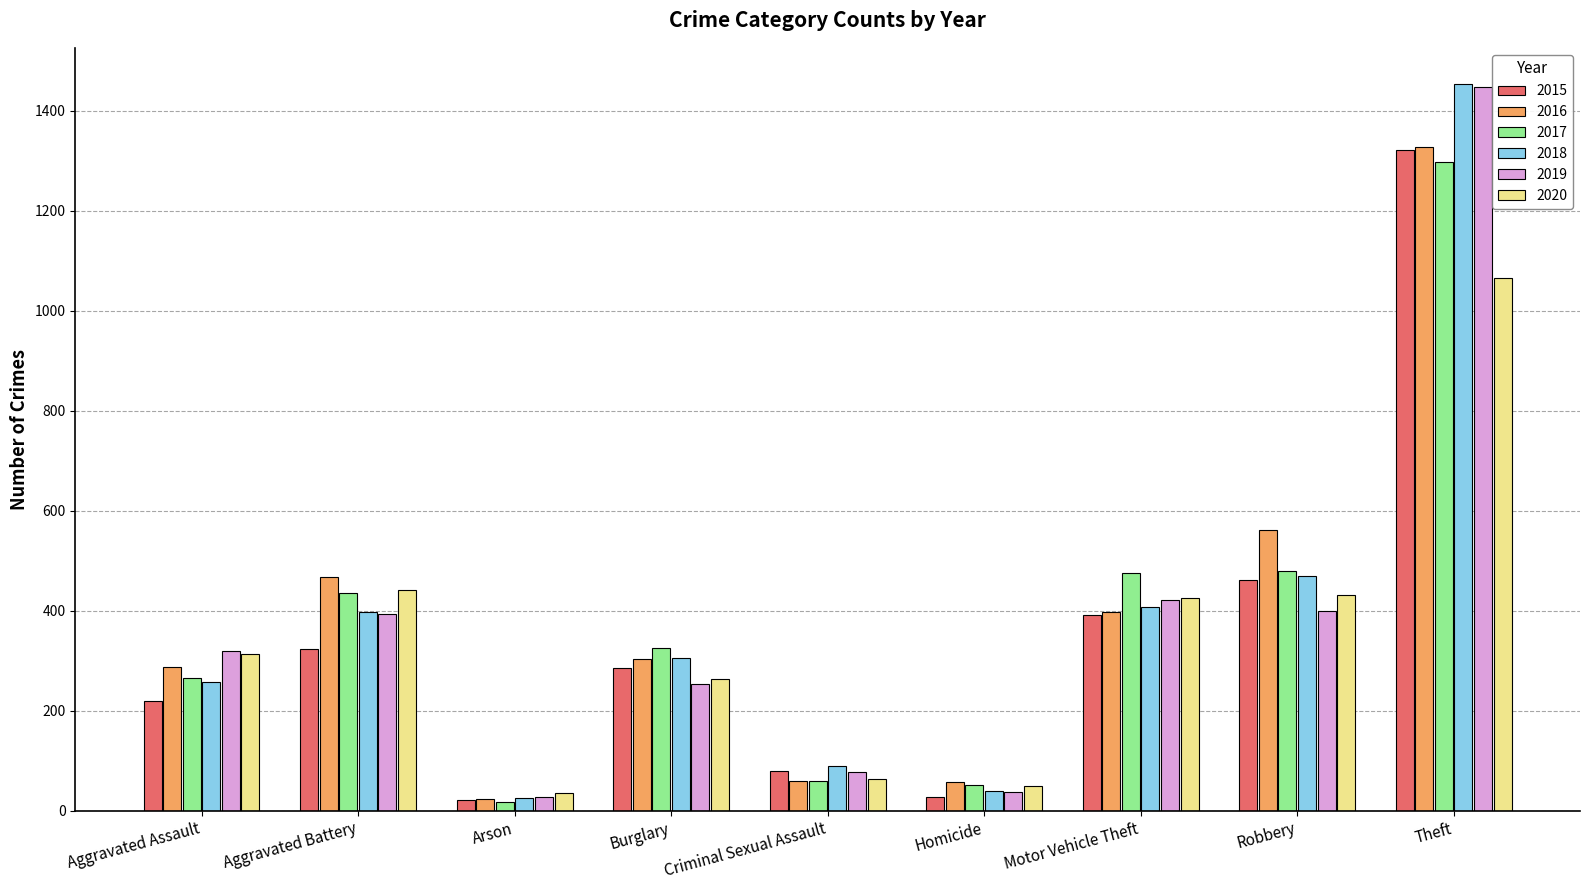

Read the 2020 value at Homicide, to the nearest 10.

50